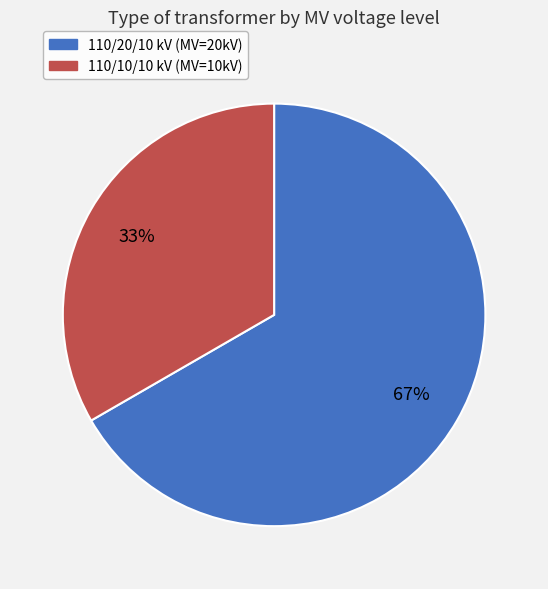

To the nearest percent, what is the average slice percentage?

50%